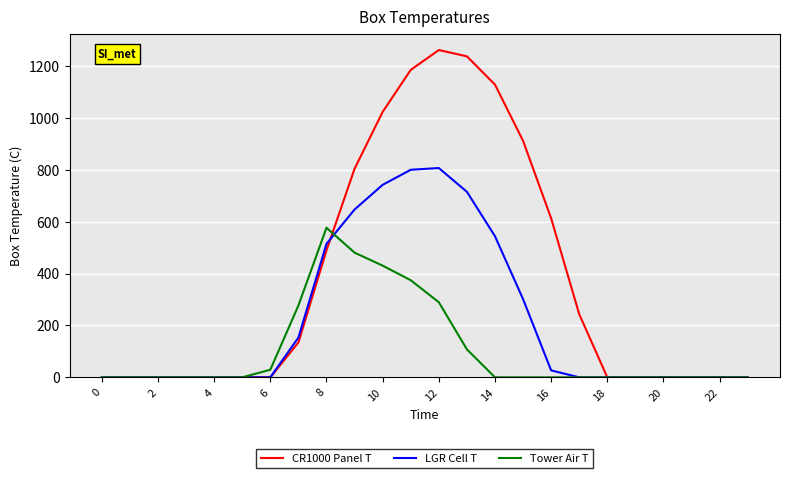

List the series in order of their overall mean, lowest first.

Tower Air T, LGR Cell T, CR1000 Panel T